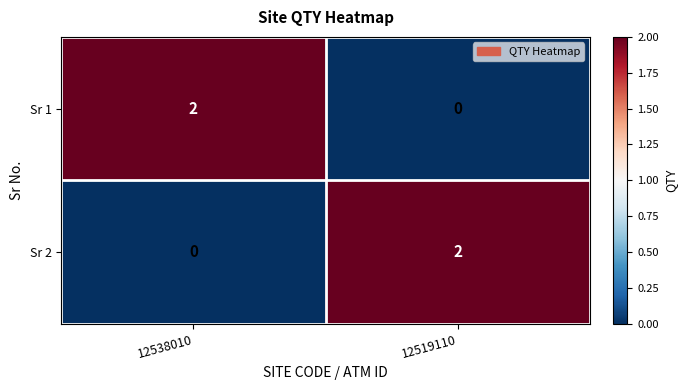

Reading left to right, extract all data points from this chart.

Sr 1: 2	0
Sr 2: 0	2